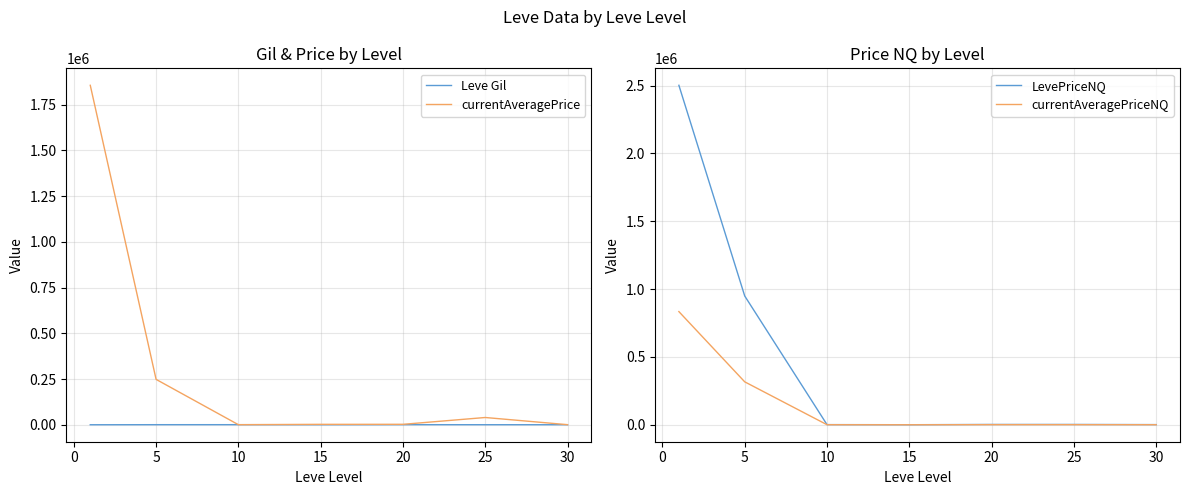

How many distinct data groups are displayed?

4